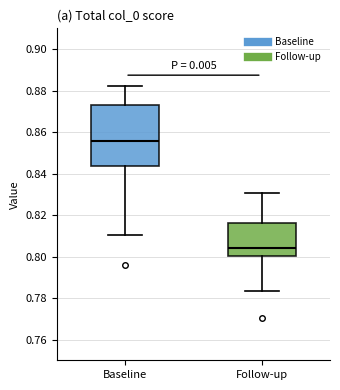

Which box's median line is the highest?

Baseline